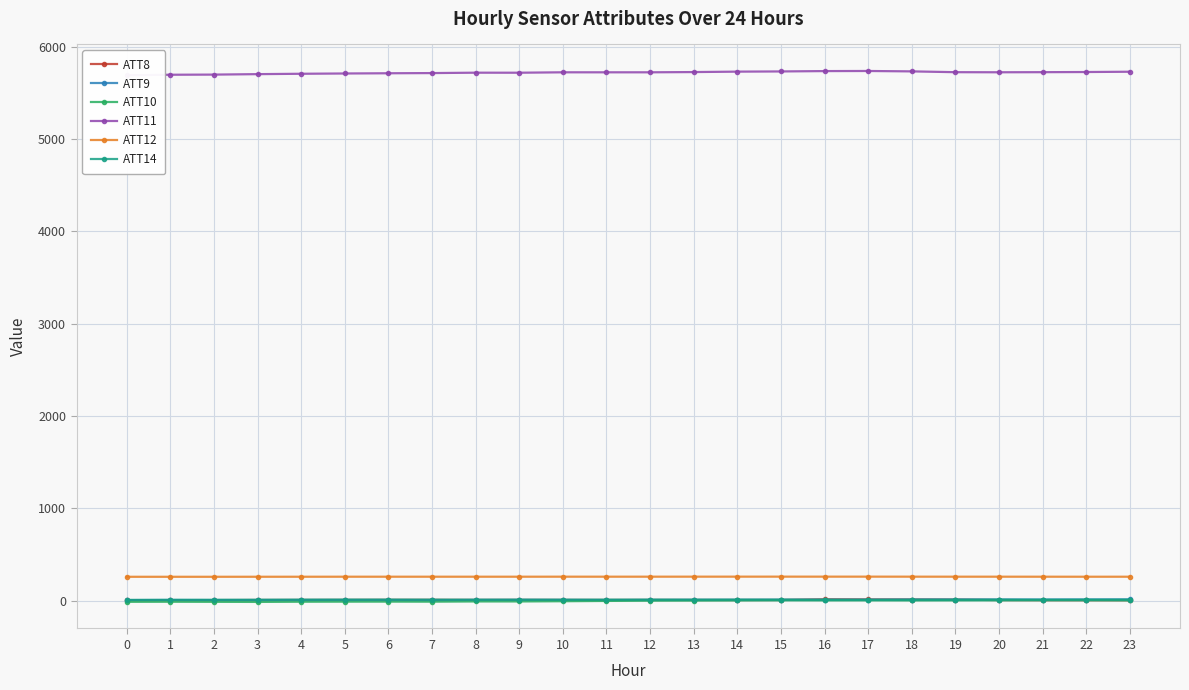

True or false: ATT14 has more than 2 points higher than both neighbors.

True